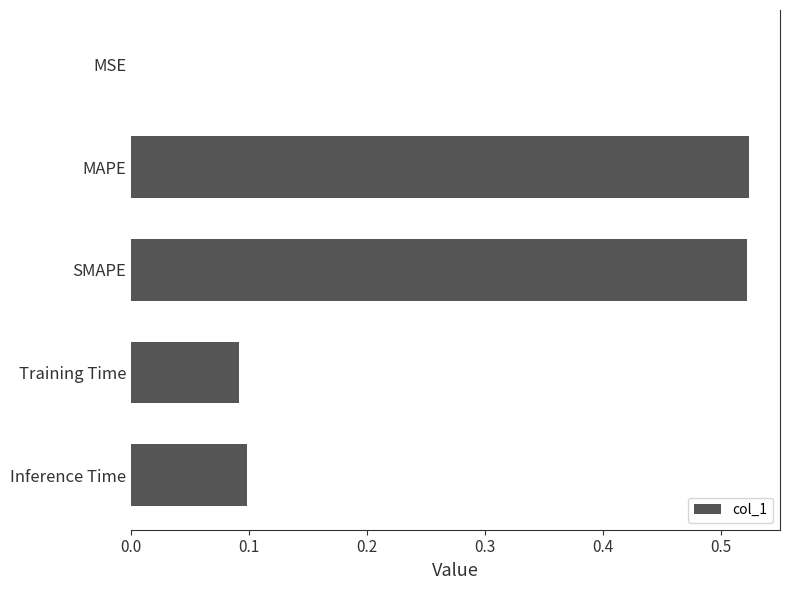

The chart shows a value of 0.2 at Training Time. True or false?

False